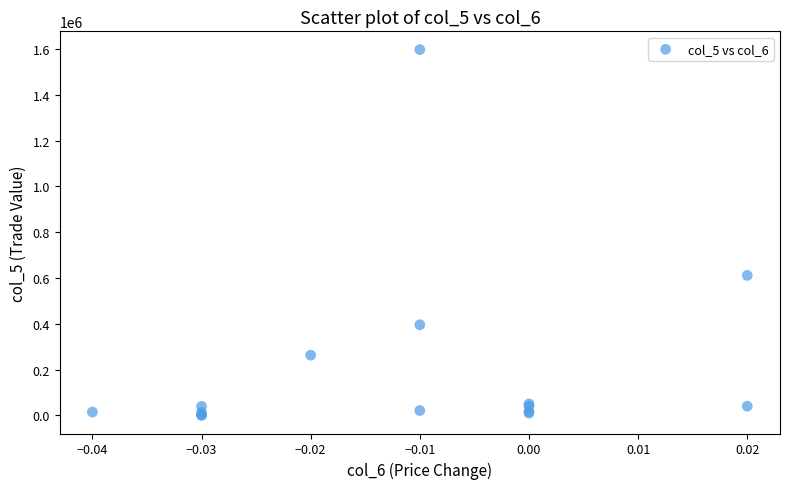

What Y value in the scatter plot is closest to 799405?

611700